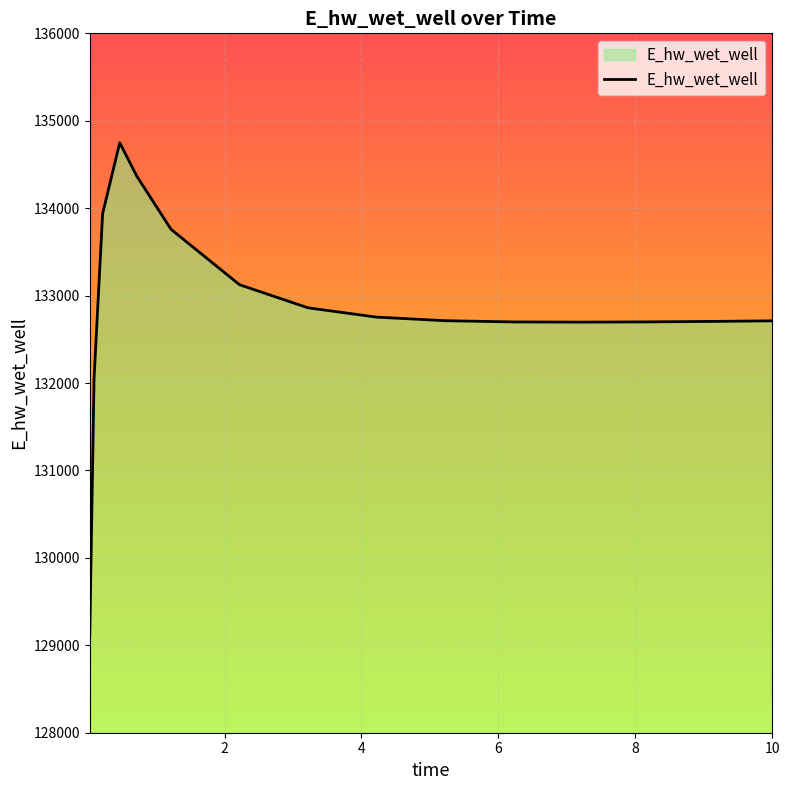

What is the difference between the maximum and minimum values?

5633.4